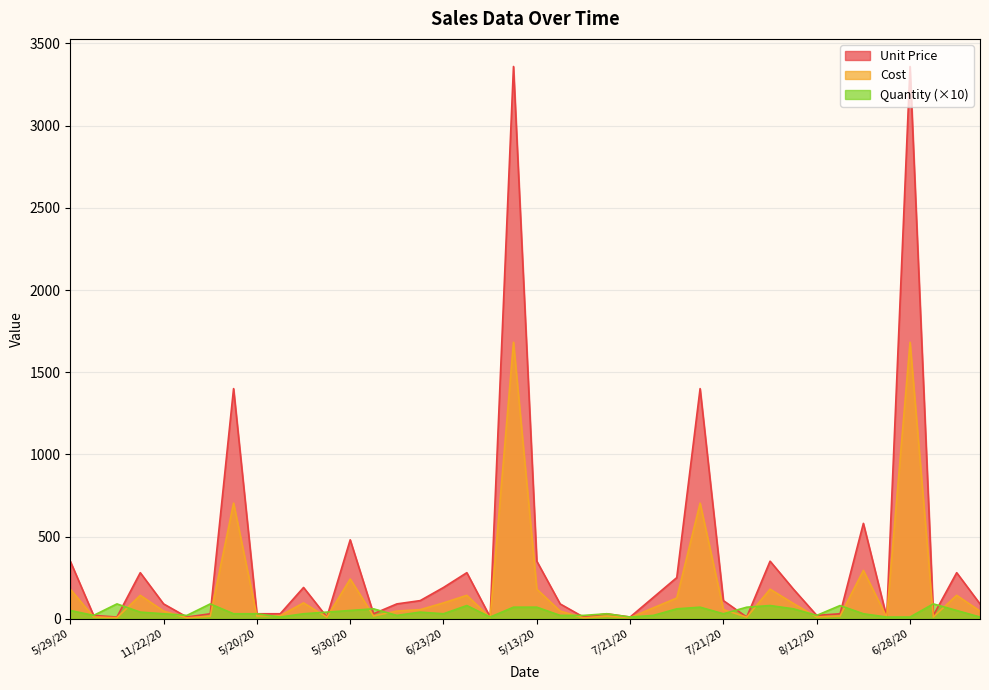

Which series has the largest range (max minus min)?

Unit Price